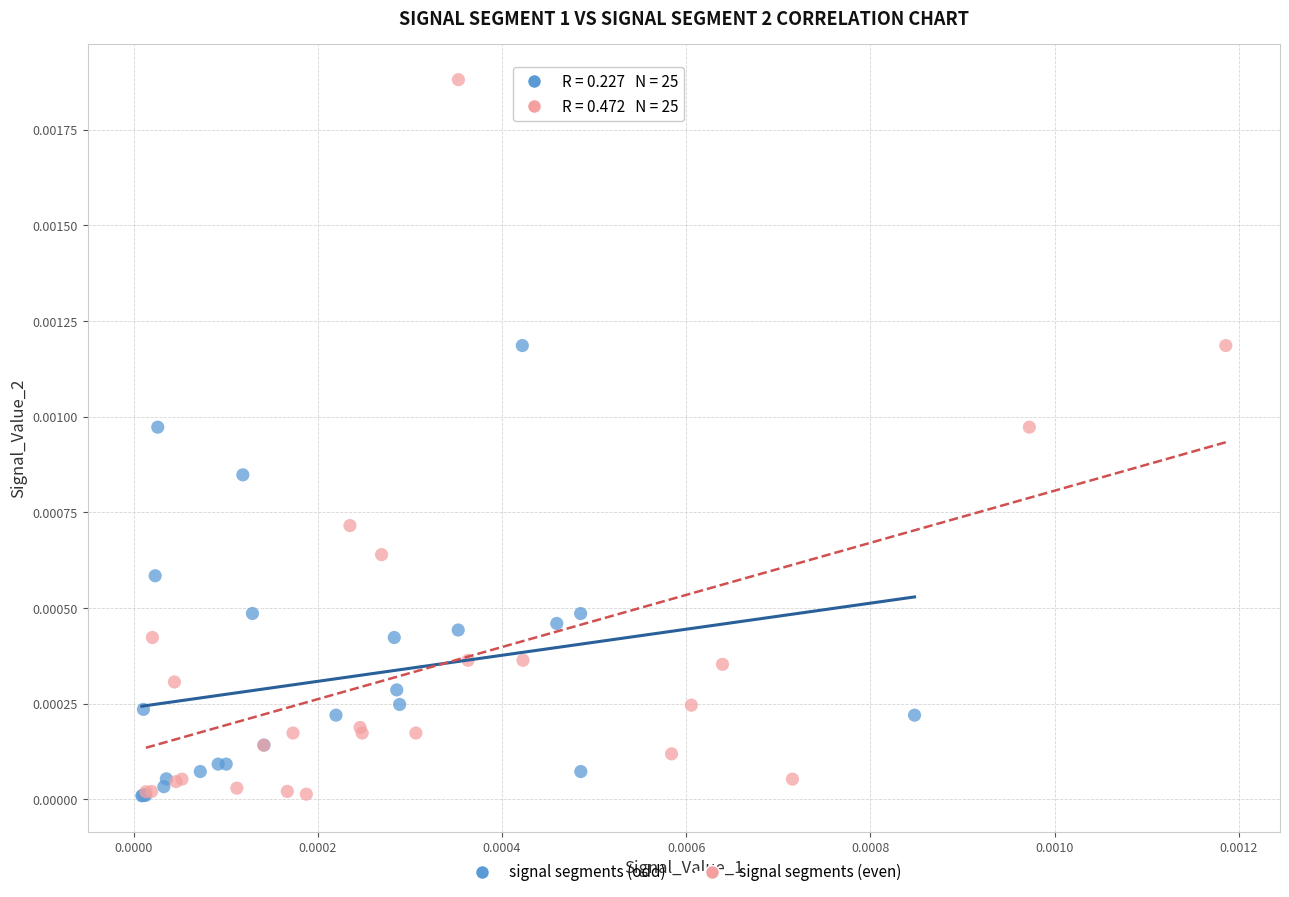

Which series has the largest Y range (max minus min)?

signal segments (even)